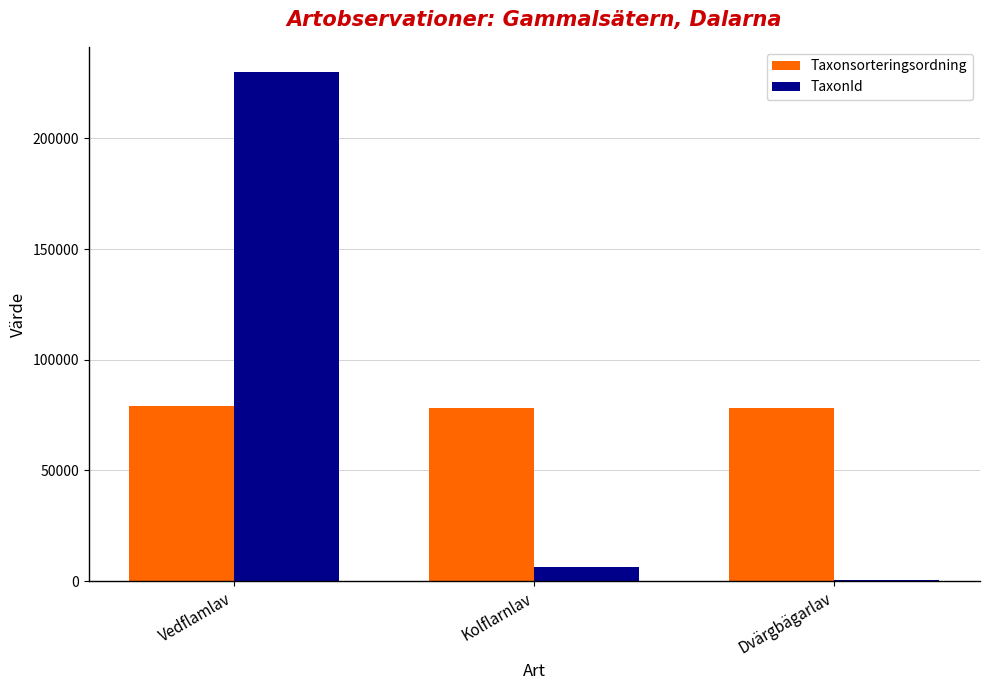

Which series changed the most between Vedflamlav and Kolflarnlav?

TaxonId